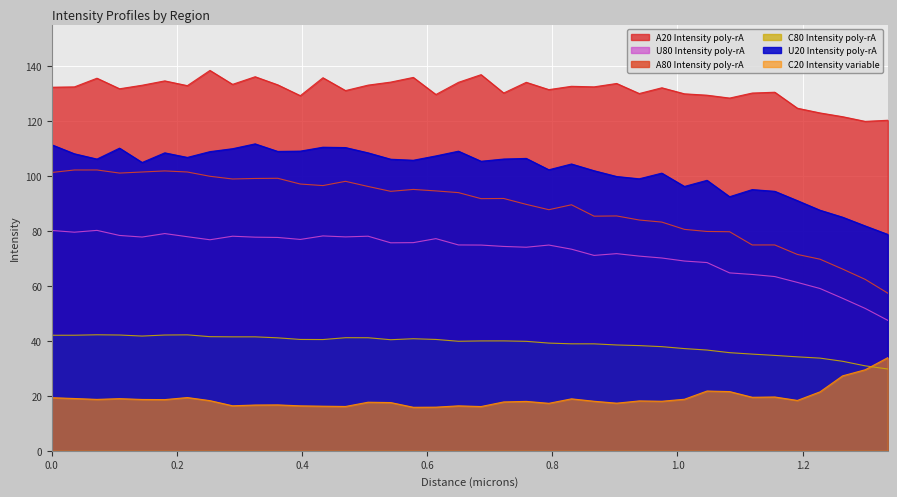

Which series has the largest total across all categories?

A20 Intensity poly-rA